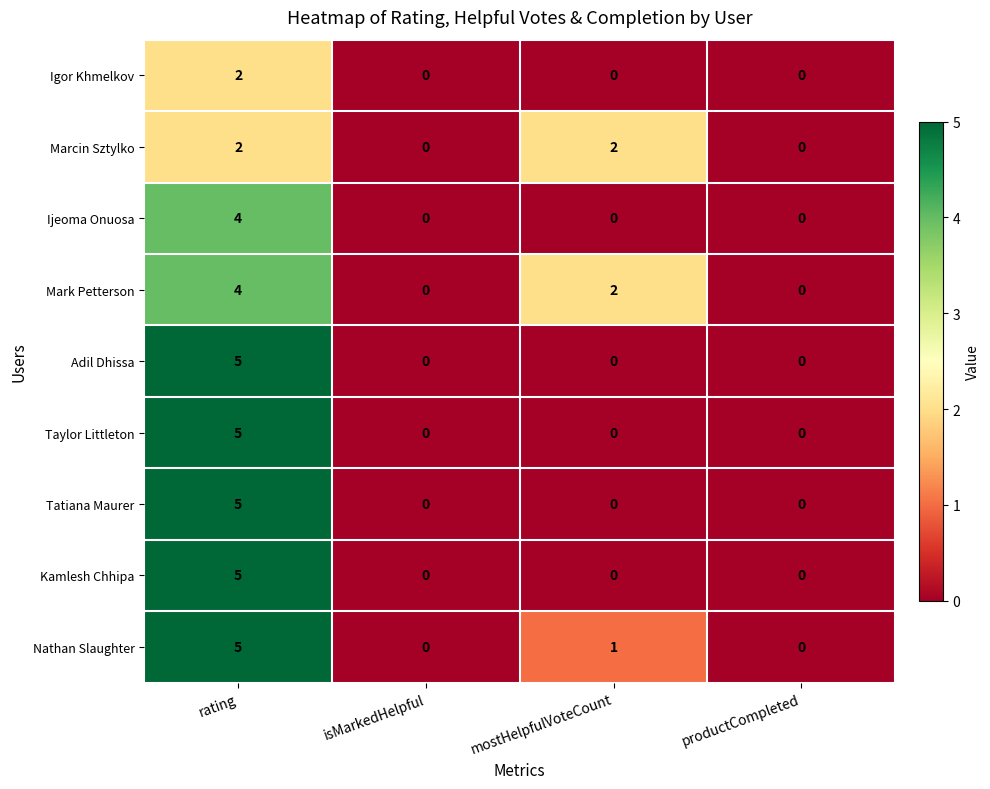

The value of Marcin Sztylko at productCompleted is -1. True or false?

False